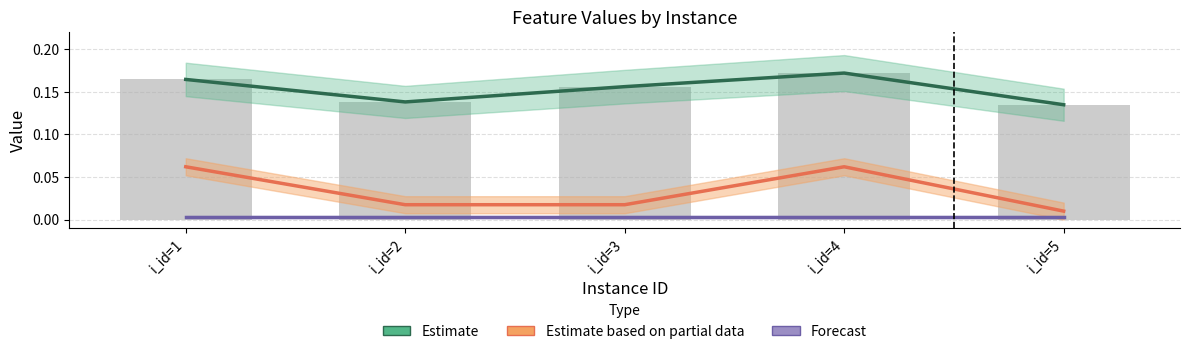

Reading left to right, extract all data points from this chart.

Estimate: i_id=1=0.2	i_id=2=0.1	i_id=3=0.2	i_id=4=0.2	i_id=5=0.1
Estimate based on partial data: i_id=1=0.1	i_id=2=0.0	i_id=3=0.0	i_id=4=0.1	i_id=5=0.0
Forecast: i_id=1=0.0	i_id=2=0.0	i_id=3=0.0	i_id=4=0.0	i_id=5=0.0